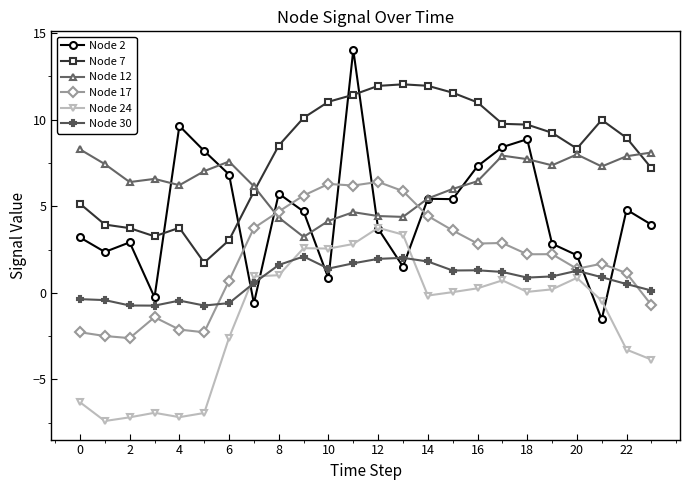

True or false: Node 7 and Node 17 cross at least once.

False